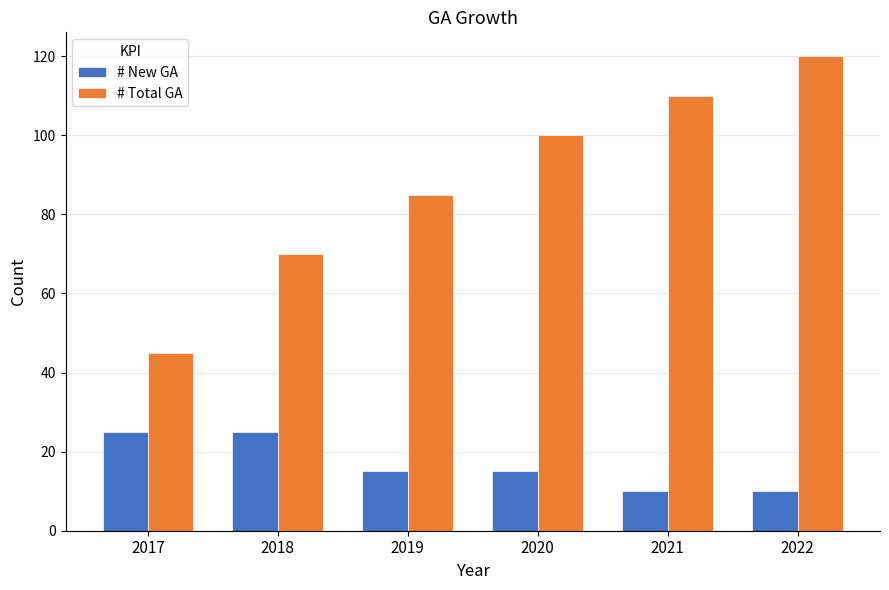

List the series in order of their overall mean, lowest first.

# New GA, # Total GA